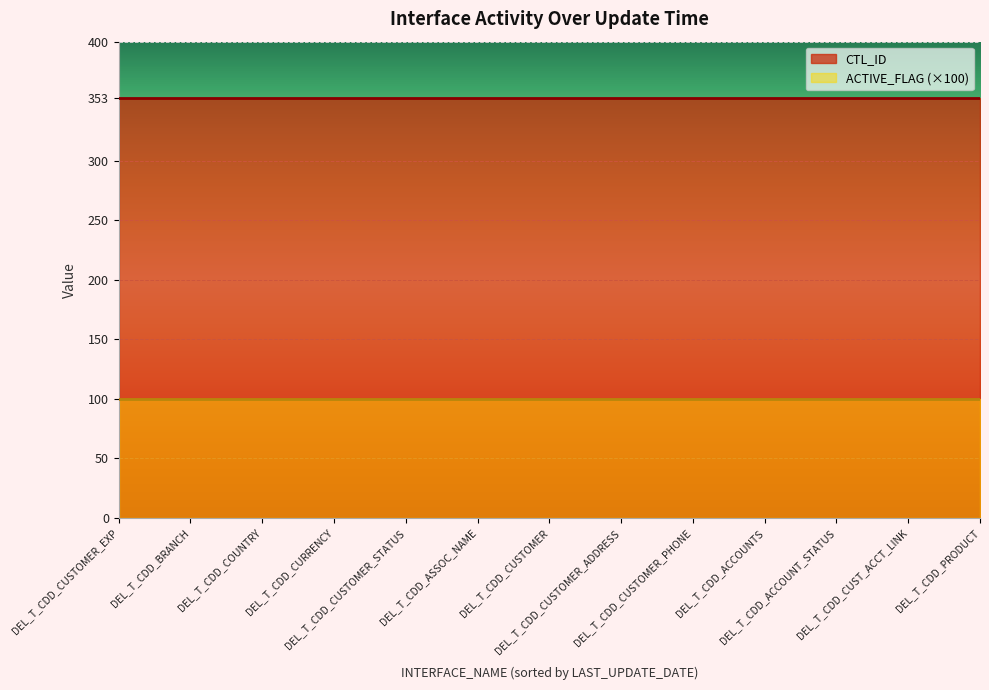

What is the maximum value for ACTIVE_FLAG?

1